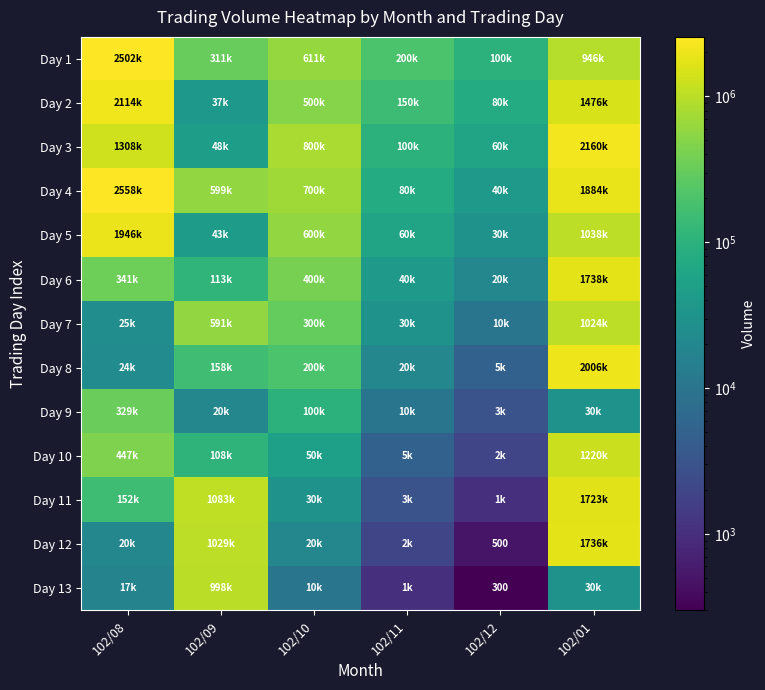

Between 102/08 and 102/01, which is larger?

102/08